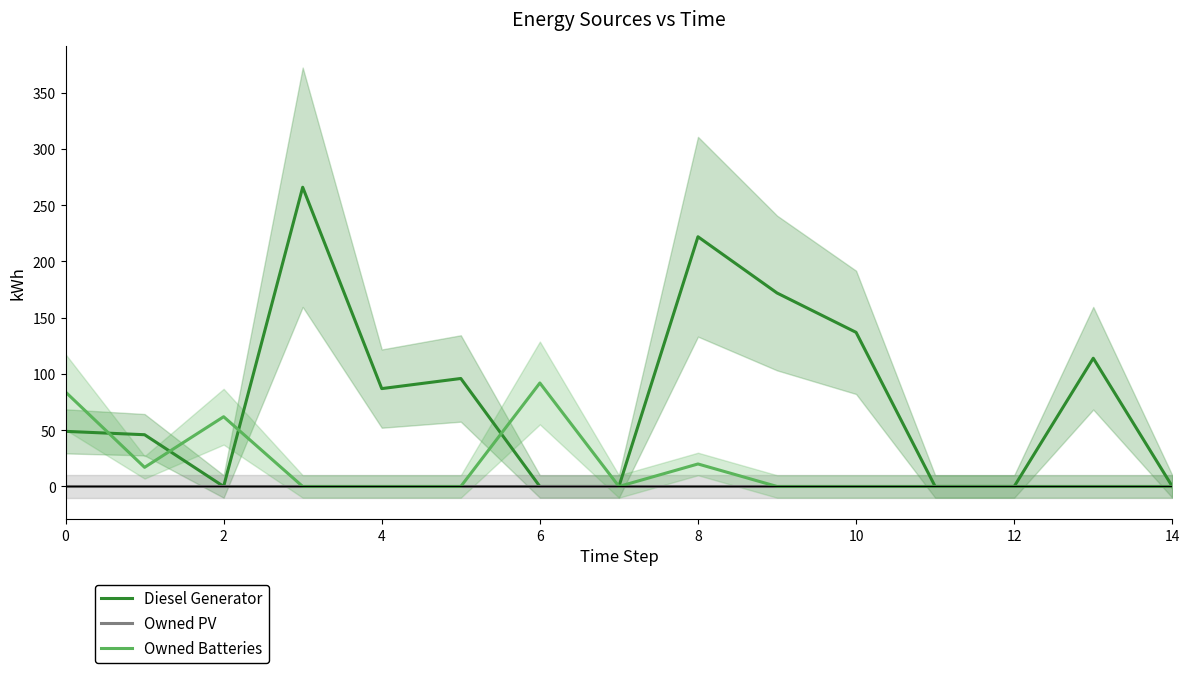

True or false: Diesel Generator has more than 2 points higher than both neighbors.

True